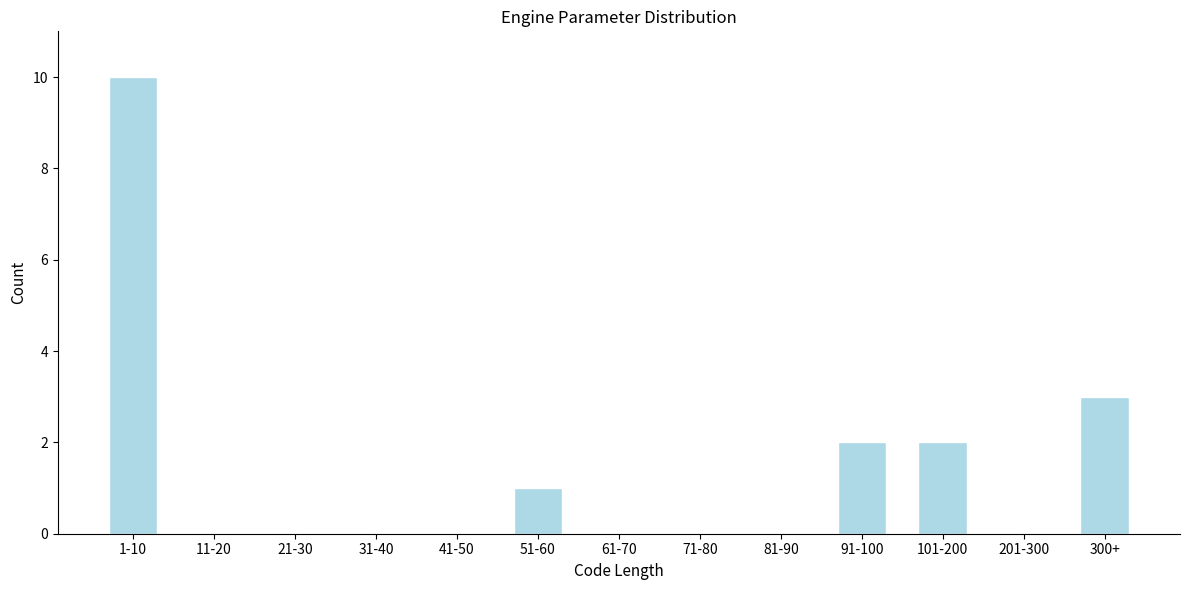

Reading left to right, transcribe all the data shown in this chart.

1-10=10	11-20=0	21-30=0	31-40=0	41-50=0	51-60=1	61-70=0	71-80=0	81-90=0	91-100=2	101-200=2	201-300=0	300+=3